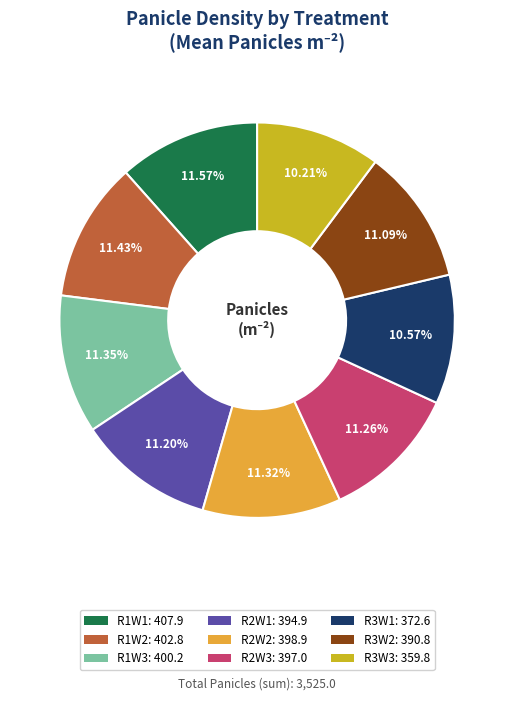

To the nearest percent, what portion does R2W3 represent?

11%